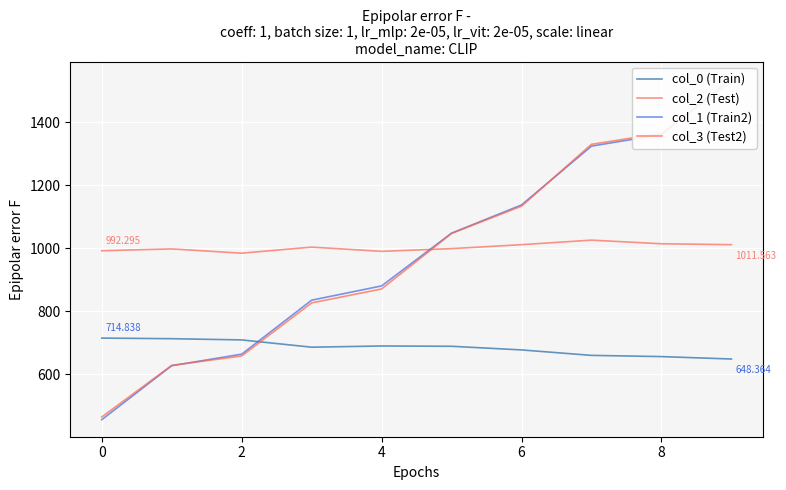

Is the value of col_2 (Test) at 2 greater than the value of col_0 (Train) at 4?

Yes